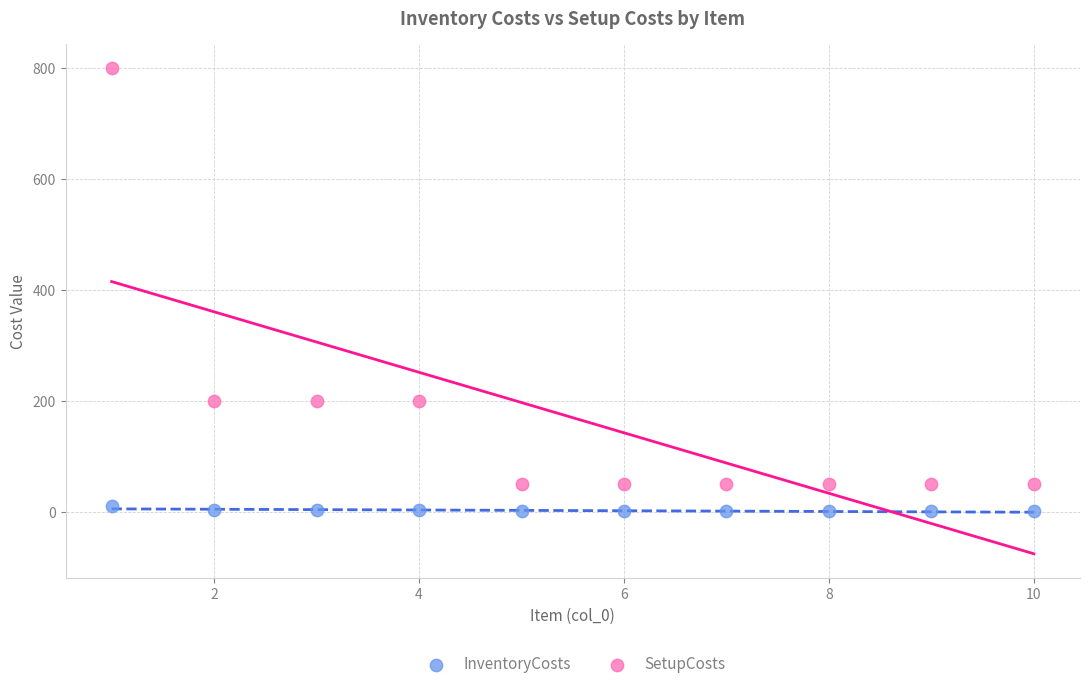

Which series contains the highest Y value?

SetupCosts